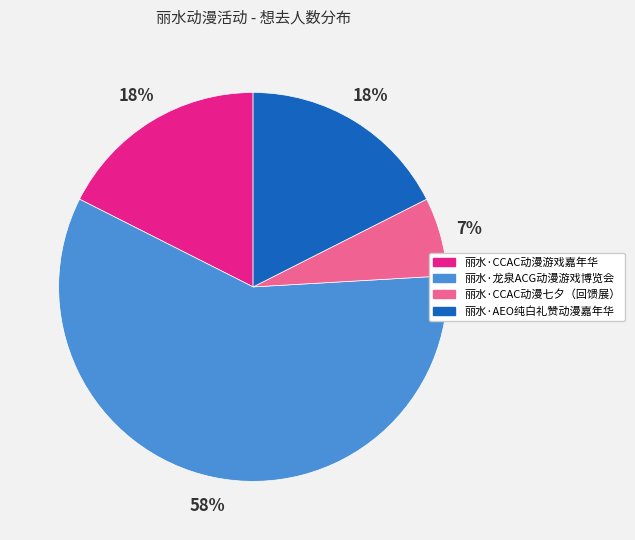

Does 丽水·龙泉ACG动漫游戏博览会 account for over 50% of the chart?

Yes